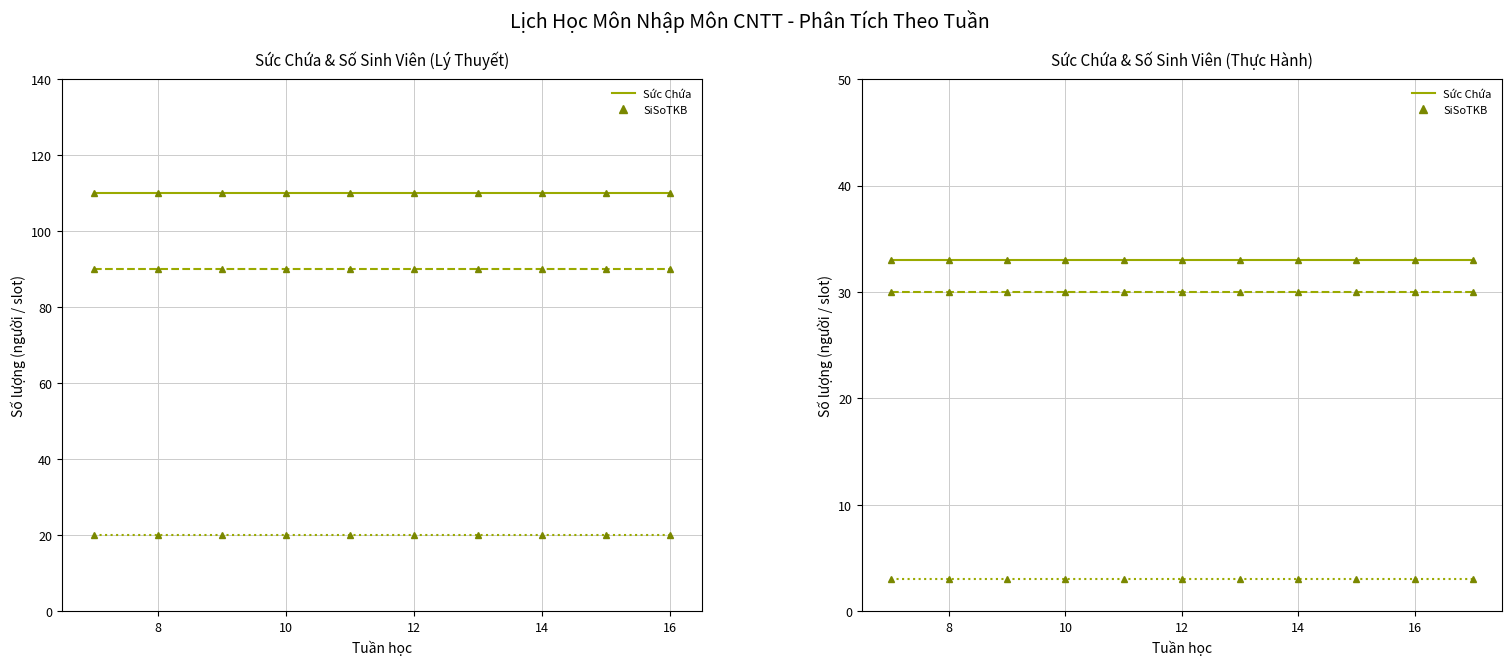

At which label is Trống closest to 3?

6